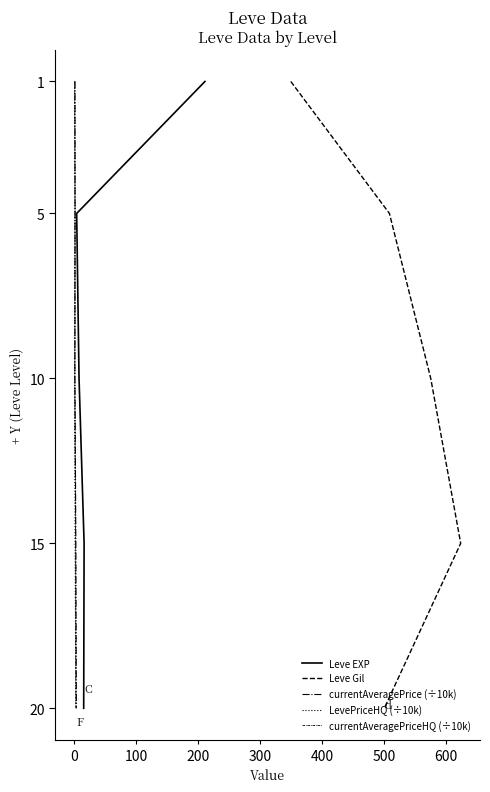

What value does the currentAveragePrice (÷10k) series have at 300?

20